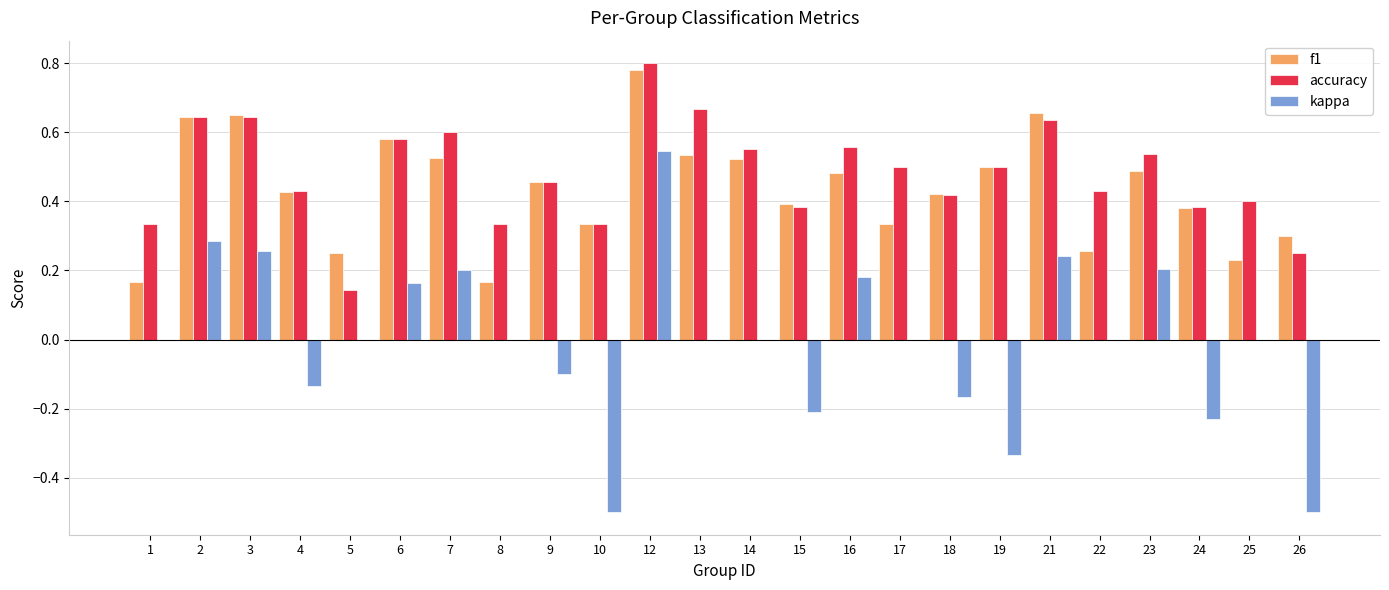

How many distinct data groups are displayed?

3